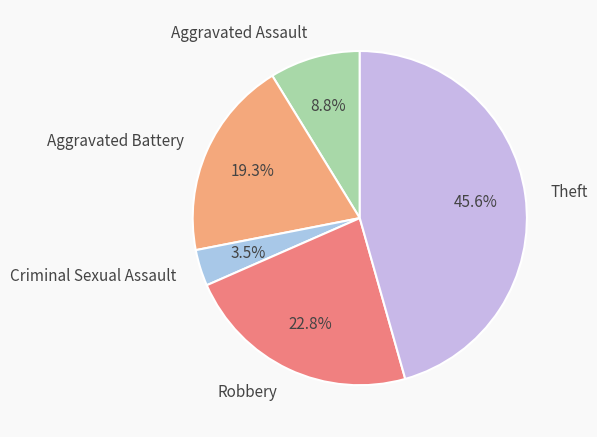

Combined, what portion of the pie is Aggravated Battery and Criminal Sexual Assault?

22.8%